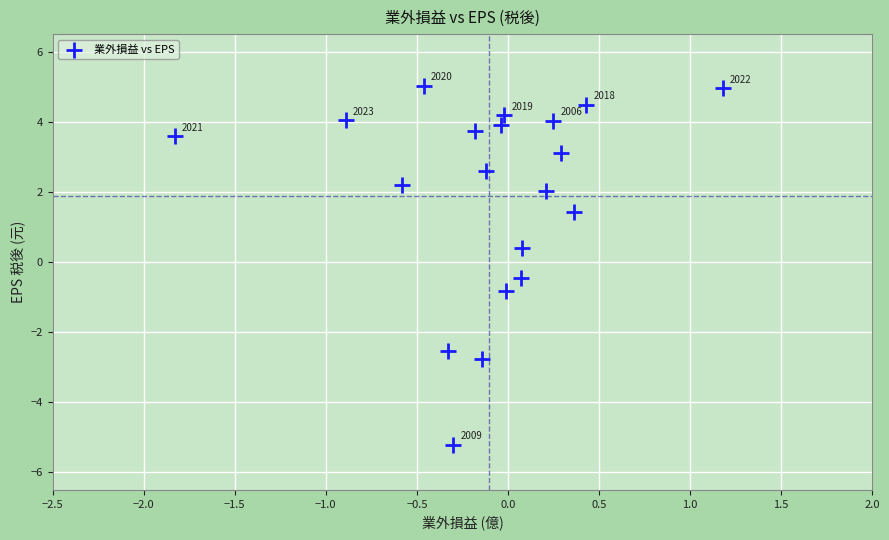

What is the range of Y values (max minus min)?

10.2